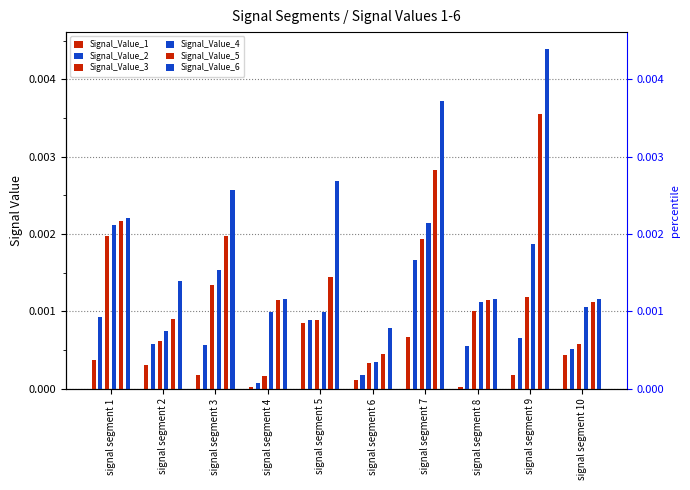

What are all the series names shown in the legend?

Signal_Value_1, Signal_Value_2, Signal_Value_3, Signal_Value_4, Signal_Value_5, Signal_Value_6